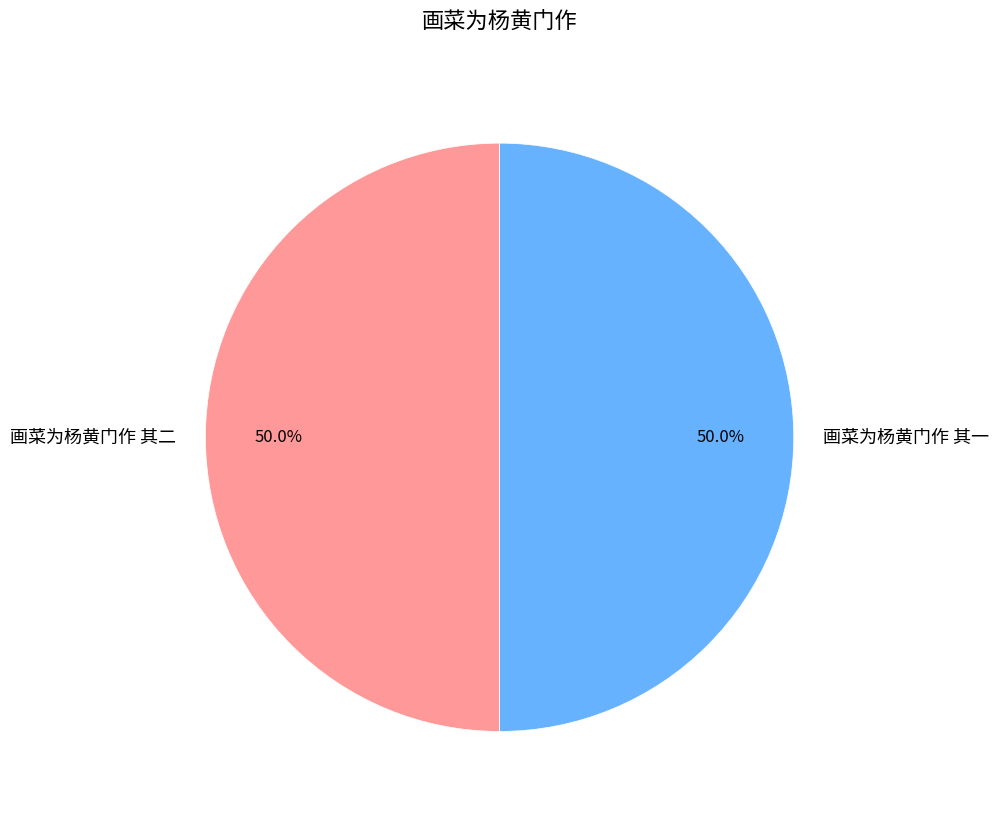

What portion of the pie excludes 画菜为杨黄门作 其一?

50.0%